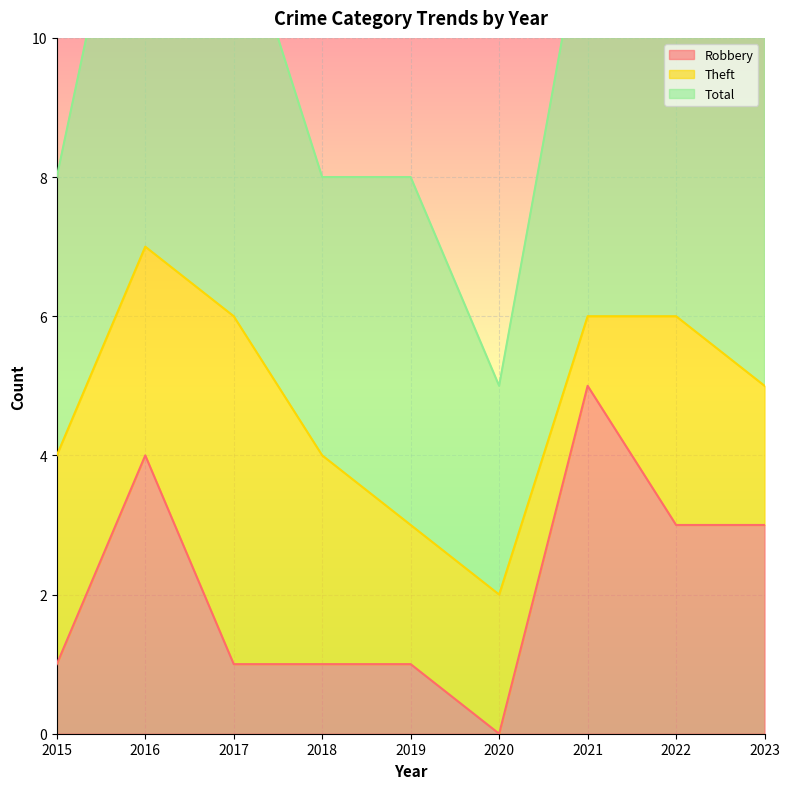

At how many categories does at least one series exceed 0?

9